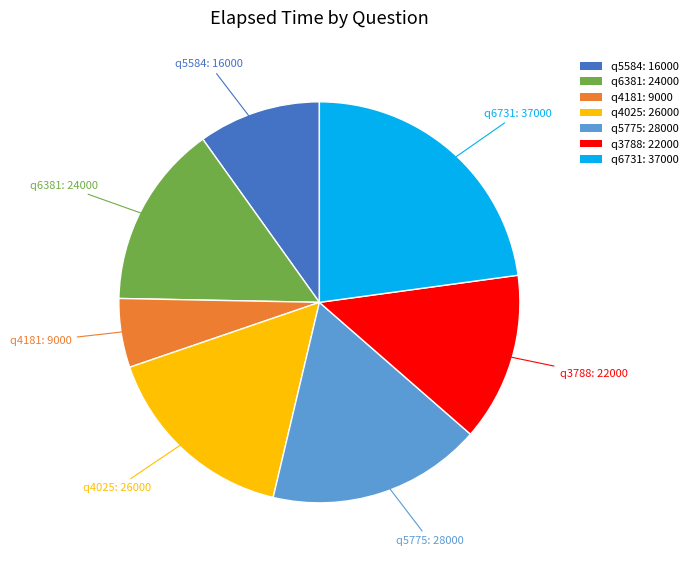

Between q4025: 26000 and q3788: 22000, which is larger?

q4025: 26000